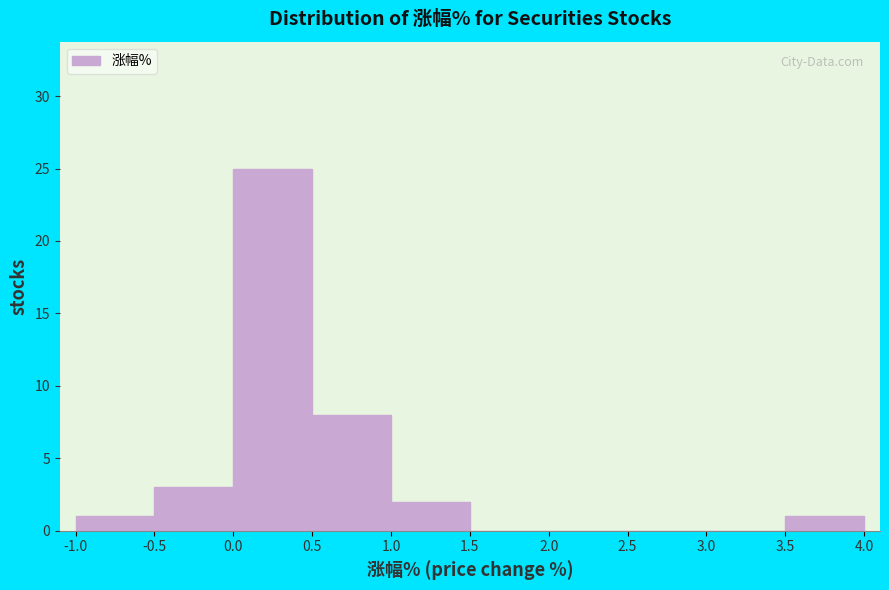

Which range on the x-axis has the tallest bar?

0.0 to 0.5